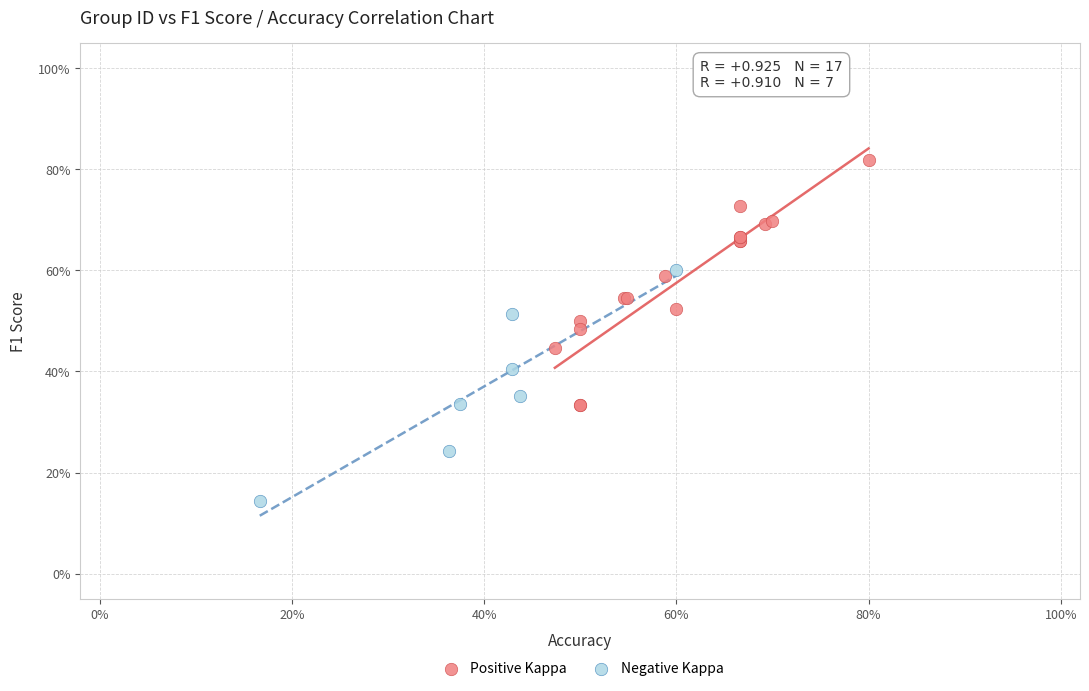

What are all the series names shown in the legend?

Positive Kappa, Negative Kappa